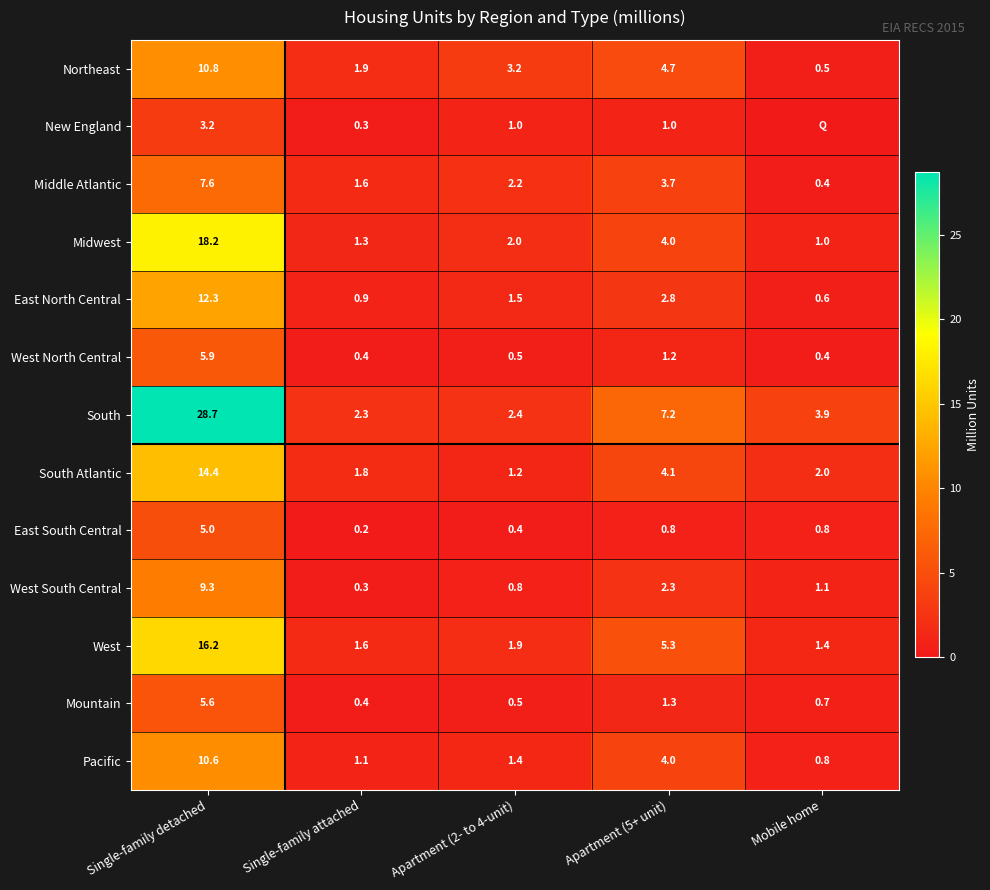

What is the difference between the second highest and minimum values in the South Atlantic series?

2.9